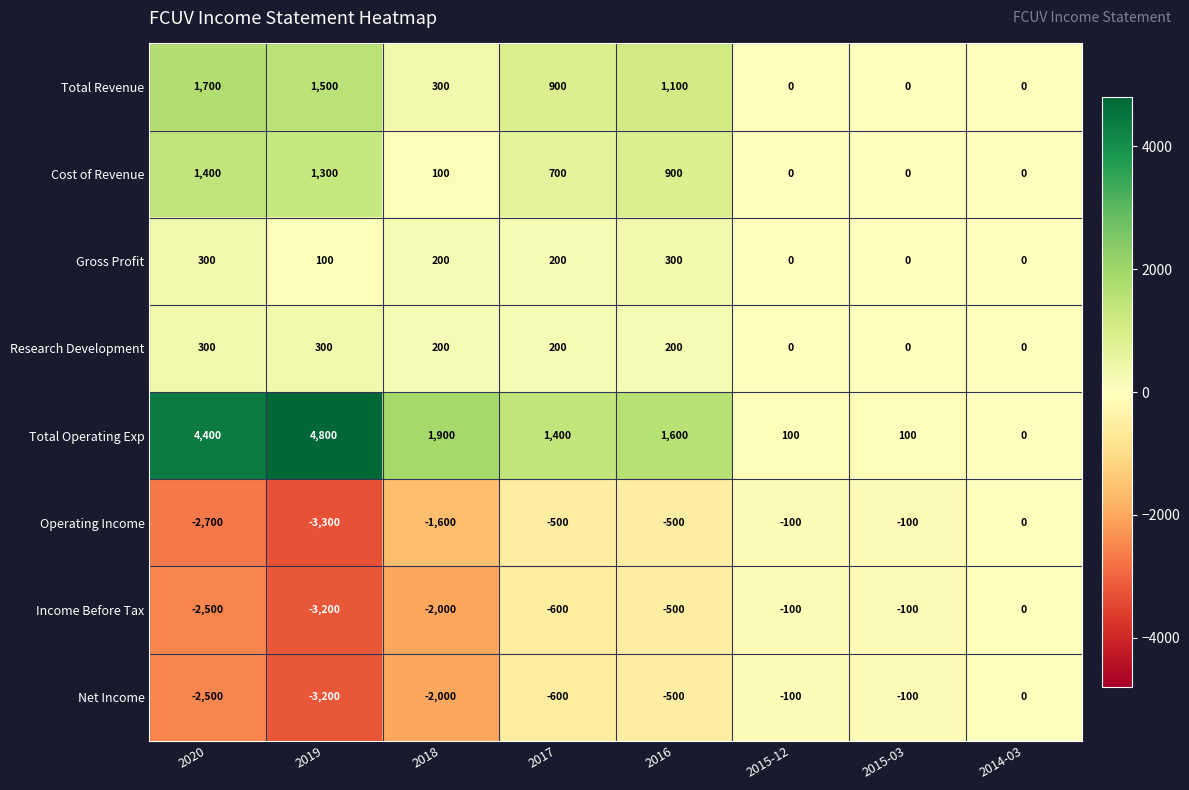

Which series has the largest range (max minus min)?

Total Operating Exp